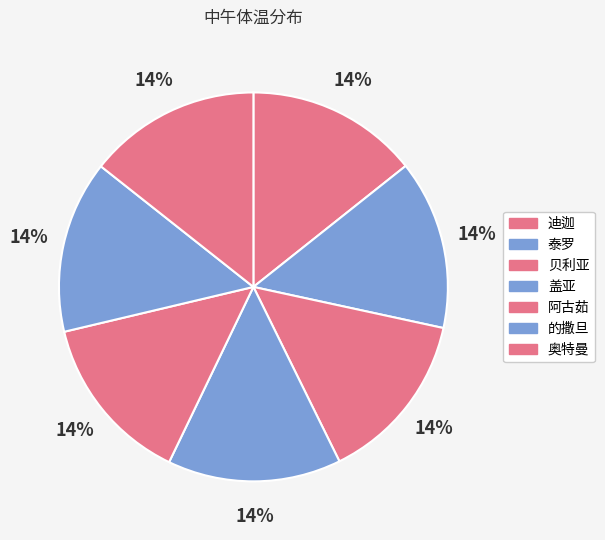

To the nearest percent, what percentage of the pie is 泰罗?

14%